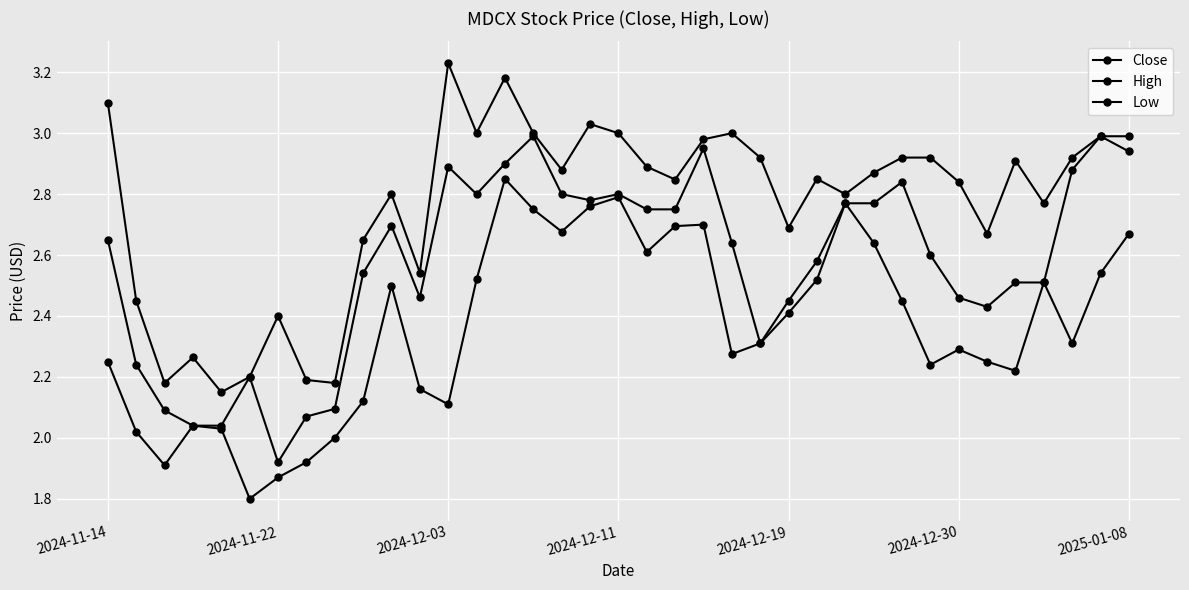

How many data points does each series have?

37